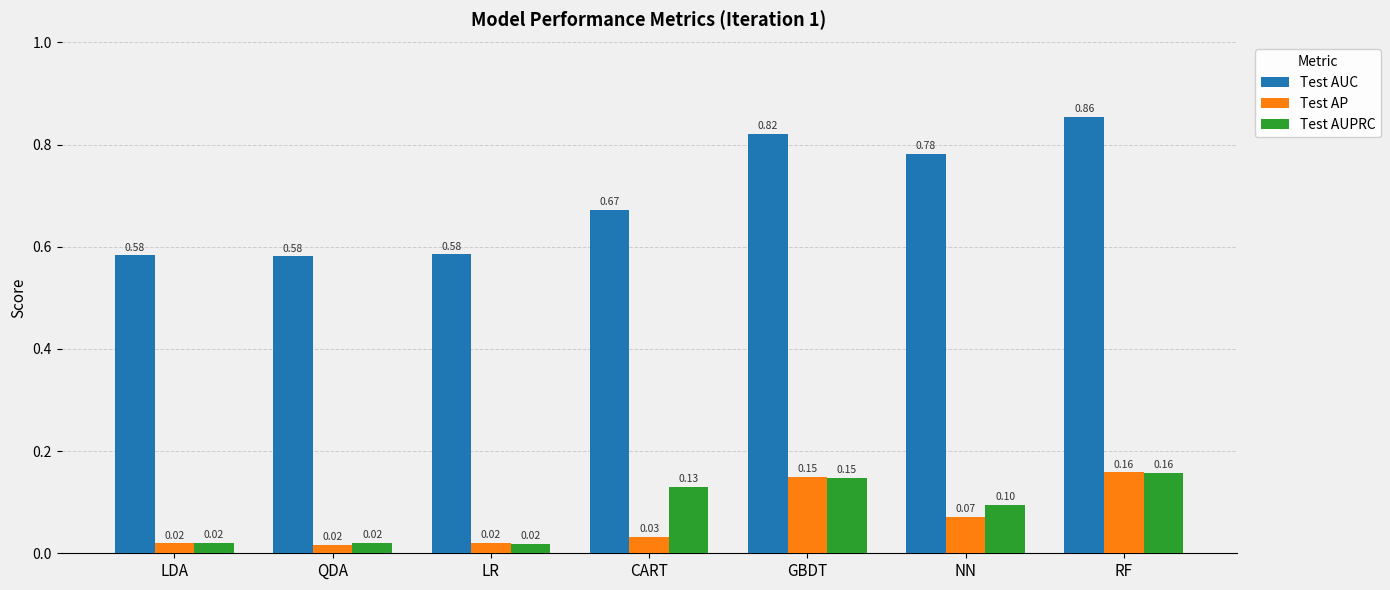

Rank the series at NN from highest to lowest value.

Test AUC, Test AUPRC, Test AP